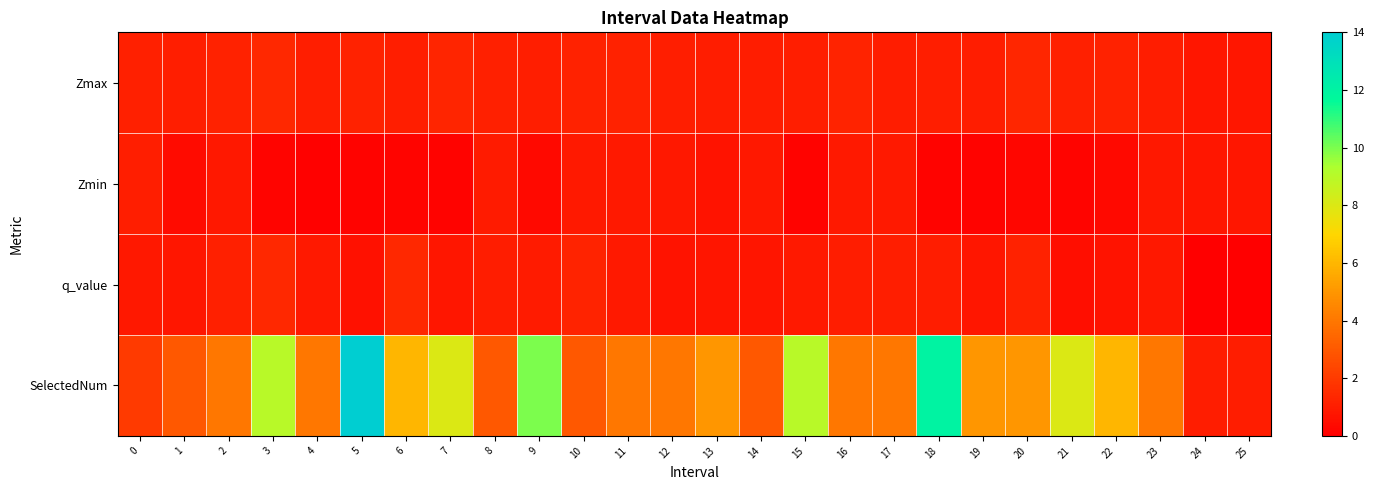

Reading left to right, extract all data points from this chart.

Zmax: 0=1.1	1=1.1	2=1.2	3=1.4	4=1.1	5=1.2	6=1.1	7=1.3	8=1.1	9=1.1	10=1.2	11=1.2	12=1.0	13=1.0	14=1.0	15=1.1	16=1.2	17=1.0	18=1.1	19=1.0	20=1.4	21=1.1	22=1.2	23=1.0	24=0.8	25=0.8
Zmin: 0=1.0	1=0.4	2=0.8	3=0.2	4=0.1	5=0.1	6=0.2	7=0.1	8=1.0	9=0.4	10=0.9	11=0.9	12=0.8	13=0.7	14=0.9	15=0.2	16=0.9	17=0.9	18=0.1	19=0.1	20=0.2	21=0.2	22=0.4	23=0.9	24=0.8	25=0.8
q_value: 0=0.8	1=0.8	2=1.1	3=1.4	4=0.9	5=0.6	6=1.4	7=0.8	8=1.0	9=1.0	10=1.3	11=0.9	12=0.7	13=0.7	14=0.7	15=0.9	16=1.0	17=1.1	18=1.0	19=0.8	20=1.2	21=0.5	22=0.7	23=0.8	24=-0.0	25=-0.0
SelectedNum: 0=2.0	1=3.0	2=4.0	3=9.0	4=4.0	5=14.0	6=6.0	7=8.0	8=3.0	9=10.0	10=3.0	11=4.0	12=4.0	13=5.0	14=3.0	15=9.0	16=4.0	17=4.0	18=12.0	19=5.0	20=5.0	21=8.0	22=6.0	23=4.0	24=1.0	25=1.0